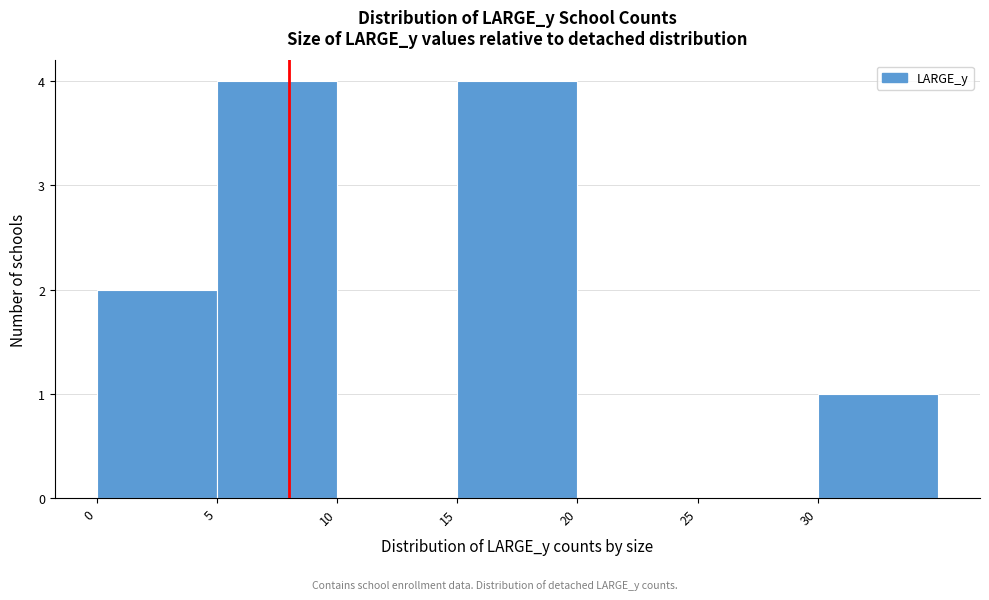

Reading left to right, list every bar in this chart as the range it spans on the x-axis followed by its height. The values are not printed on the chart, so give them approximately, as read against the axis.

0 to 5: 2
5 to 10: 4
10 to 15: 0
15 to 20: 4
20 to 25: 0
25 to 30: 0
30 to 35: 1